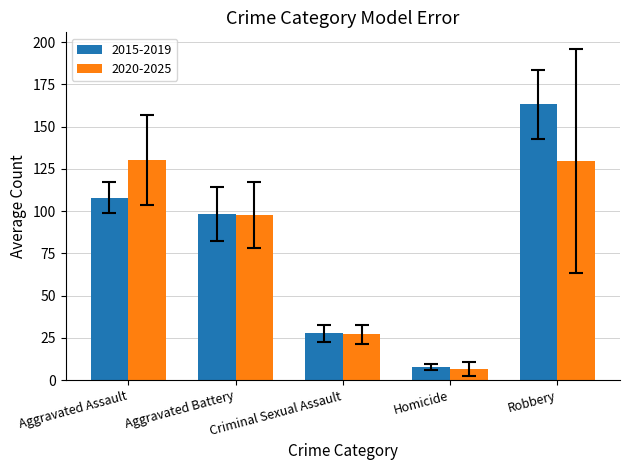

The 2020-2025 series shows 27.0 at Criminal Sexual Assault. True or false?

True